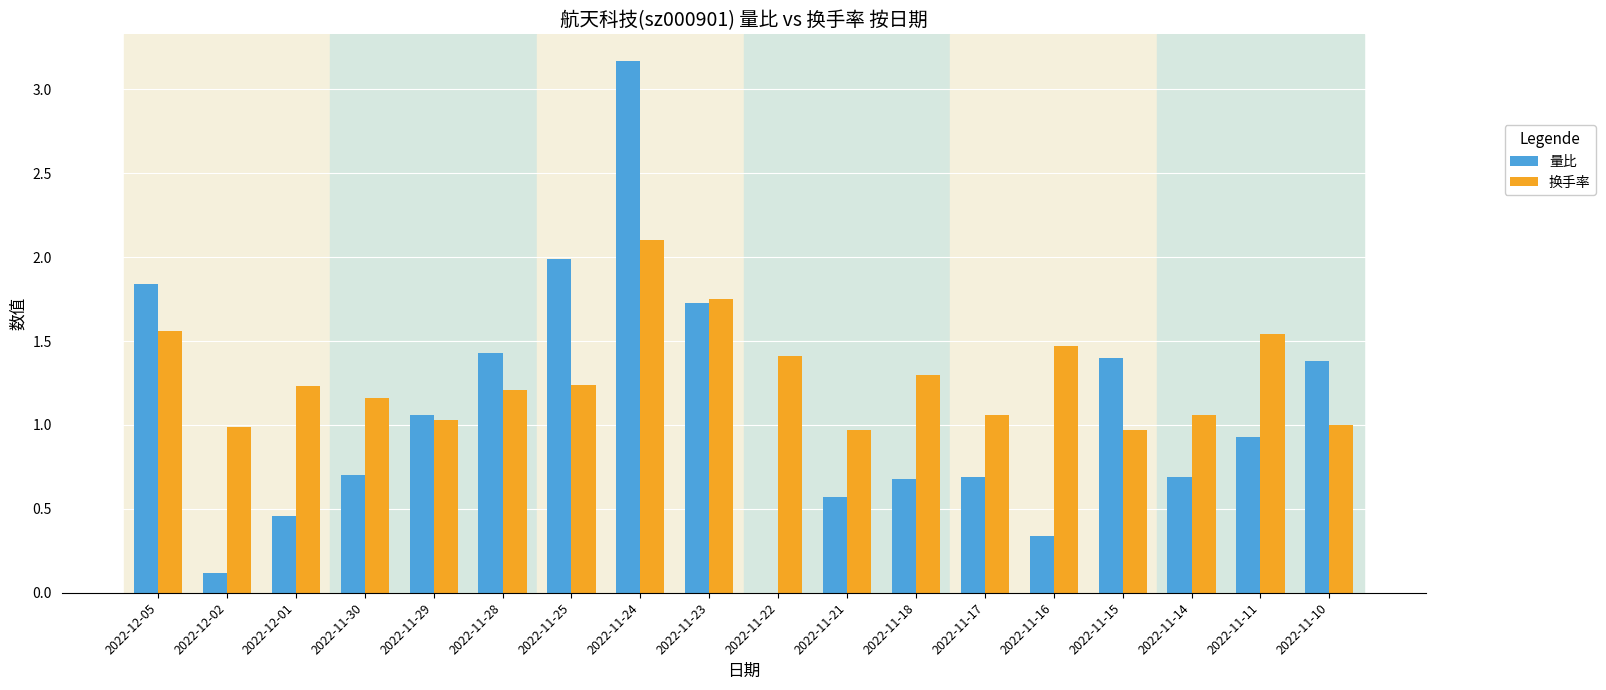

What is the sum of the 换手率 values at 2022-11-16 and 2022-11-24?

3.6